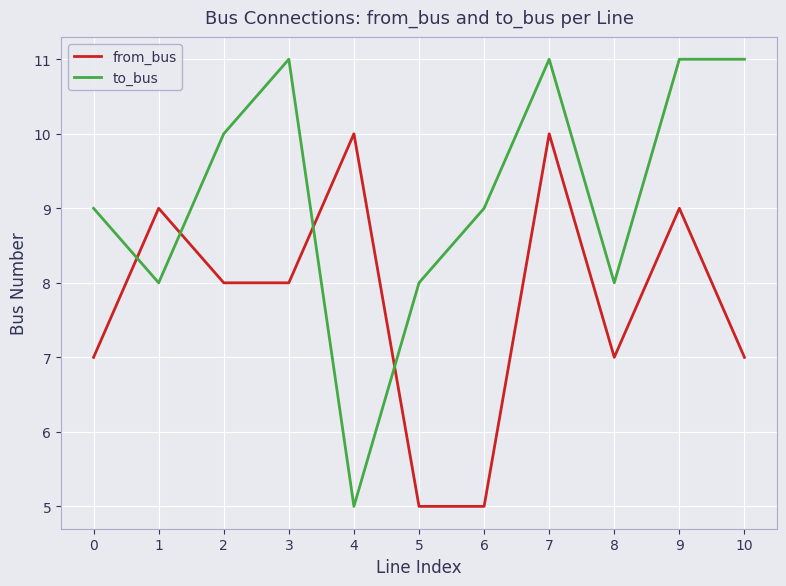

What is the average value of the from_bus series?

8